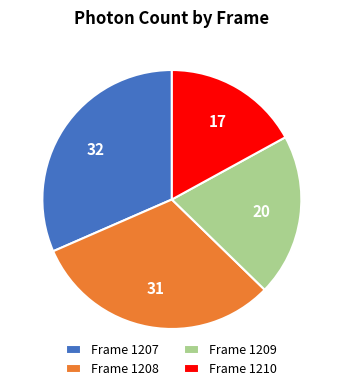

The Frame 1208 slice represents 31% of the pie. True or false?

True